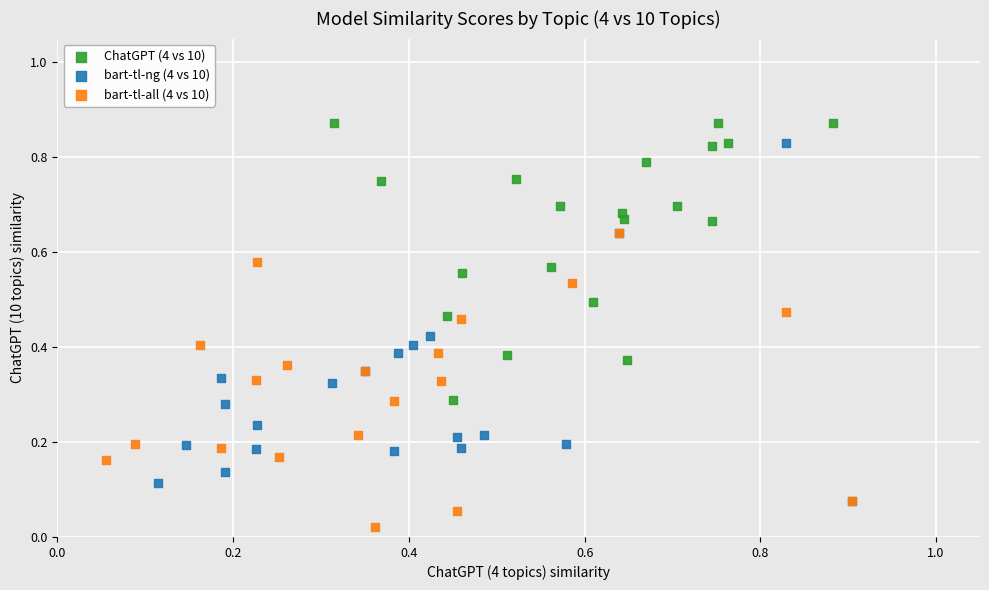

Which series has the largest Y range (max minus min)?

bart-tl-ng (4 vs 10)